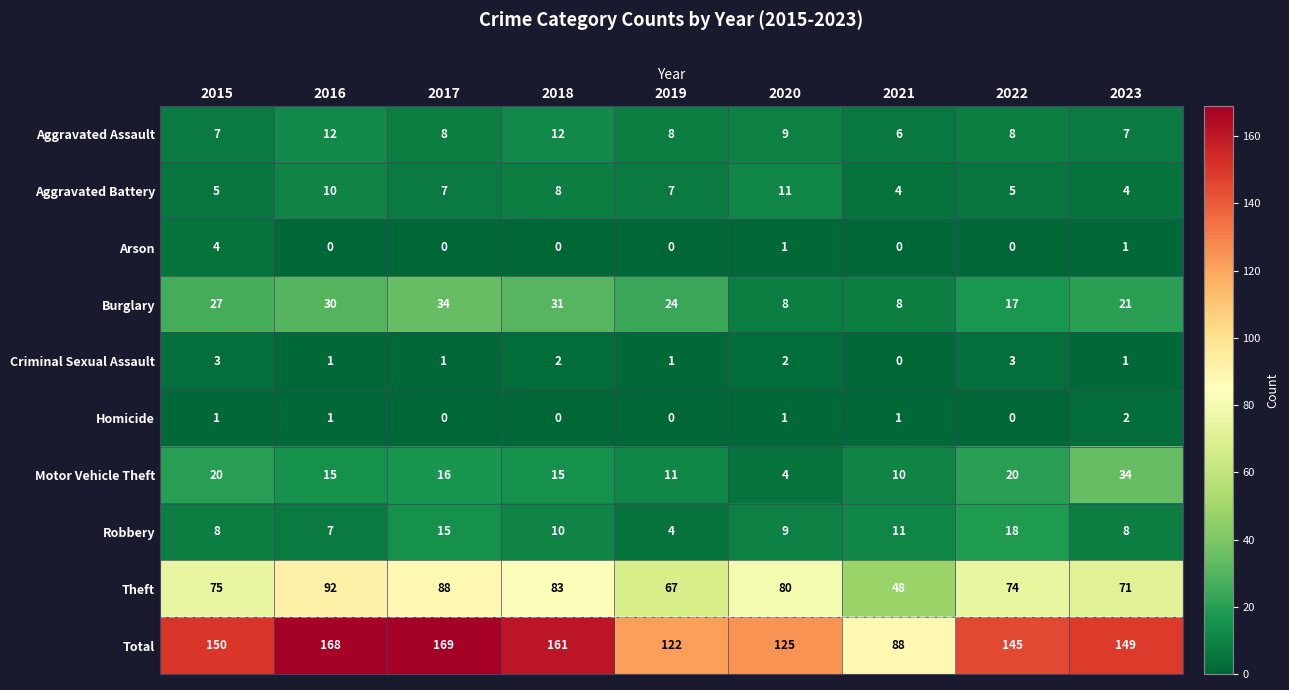

What is the difference between the highest and lowest values at 2020?

124